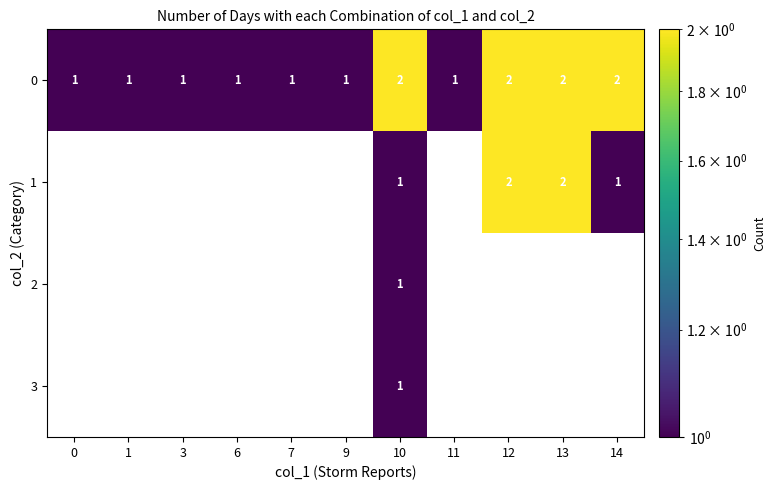

The value of 0 at 3 is 1. True or false?

True